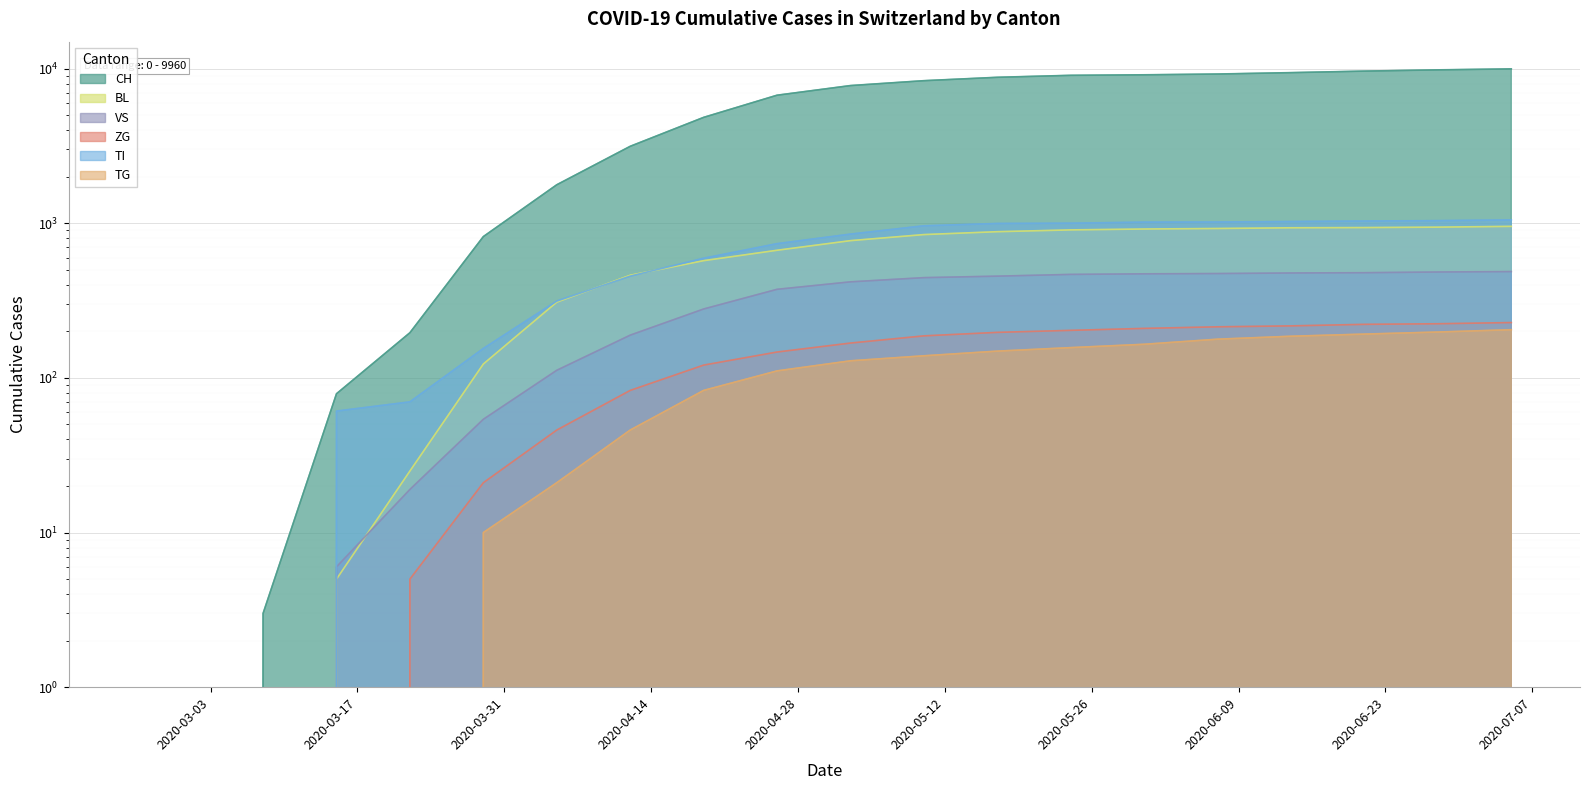

How many lines are shown in the chart?

6